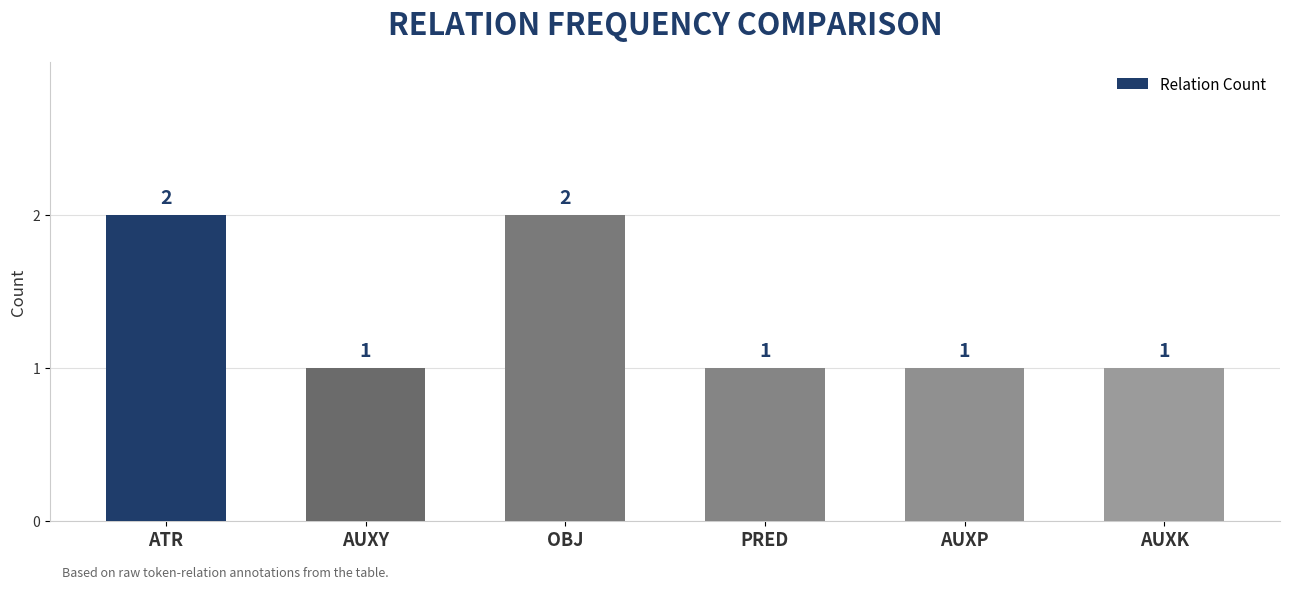

What position from the right is ATR?

6